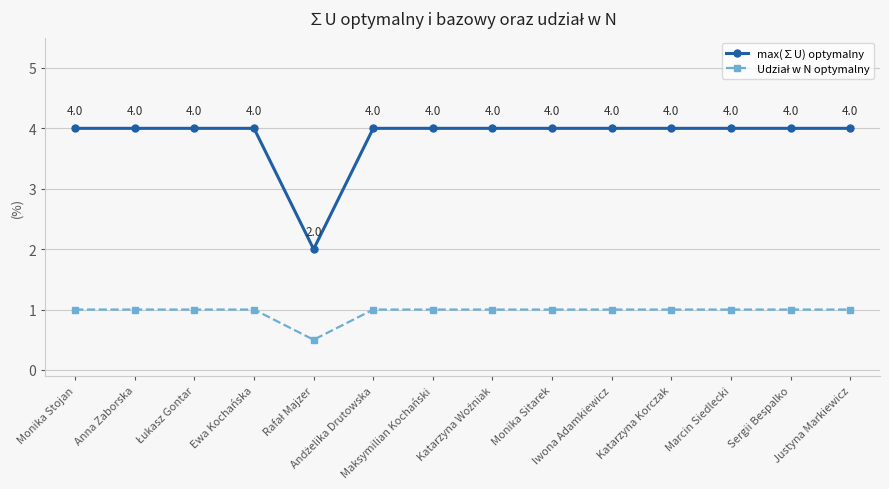

What is the value of the max(∑U) optymalny point at the 7th from the left?

4.0